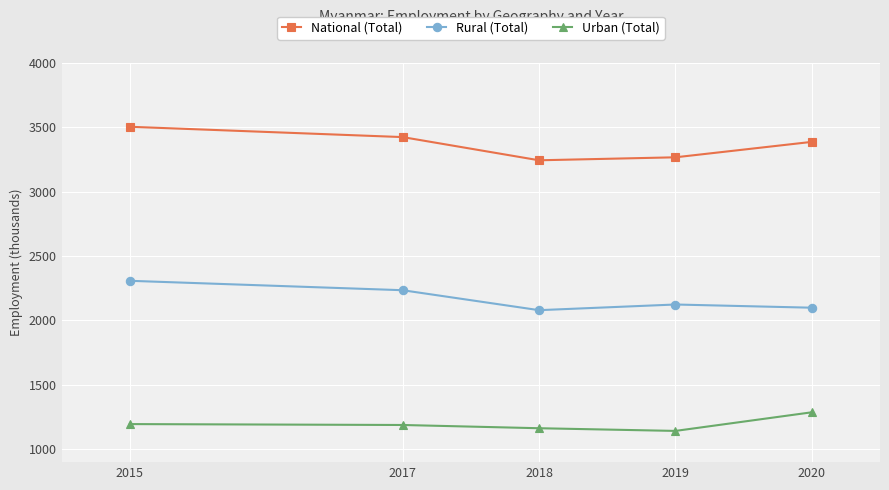

True or false: Rural (Total) has more than 2 points higher than both neighbors.

False